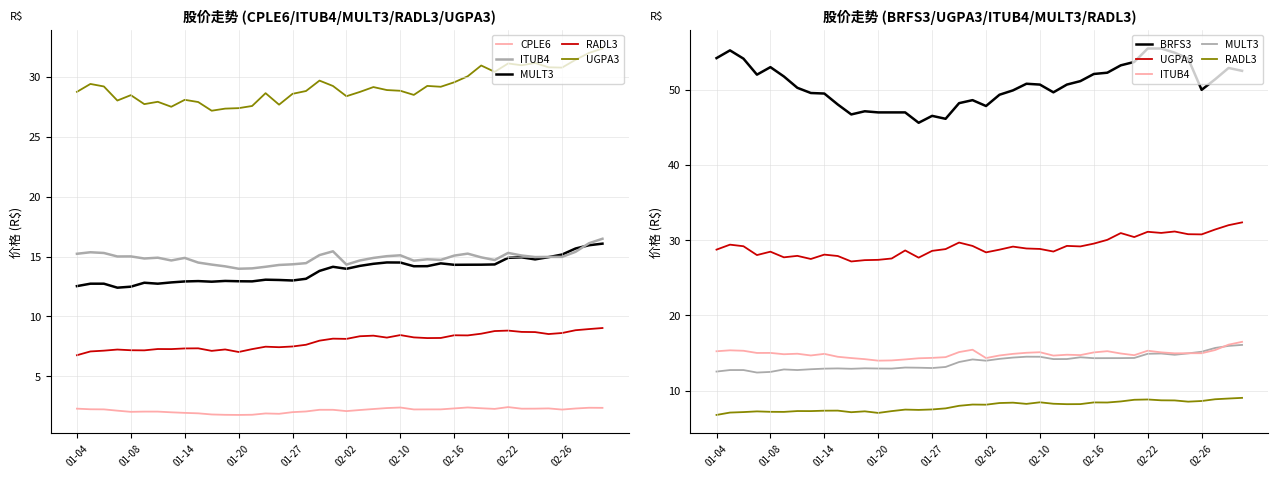

What is the sum of the ITUB4 values at 37 and 02-10?

30.3